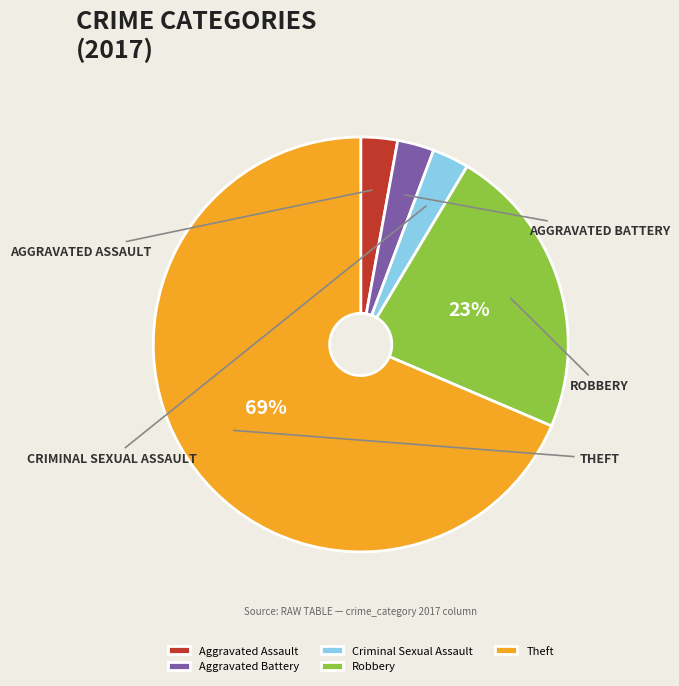

To the nearest percent, what is the difference between the Aggravated Assault and Robbery slice percentages?

20%